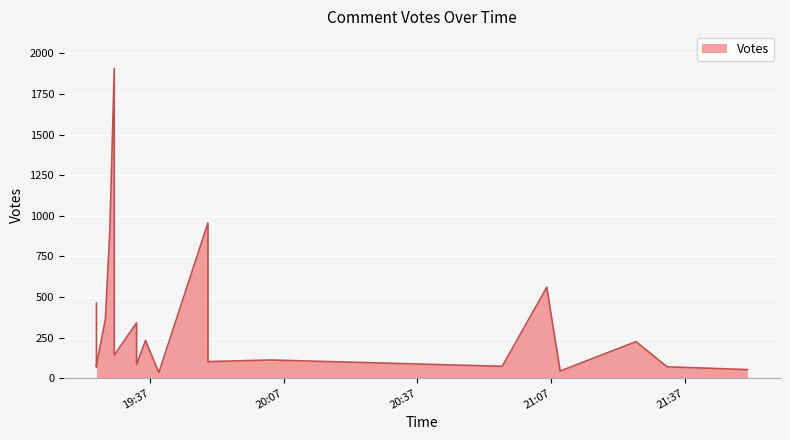

What is the sum of all values?

6817